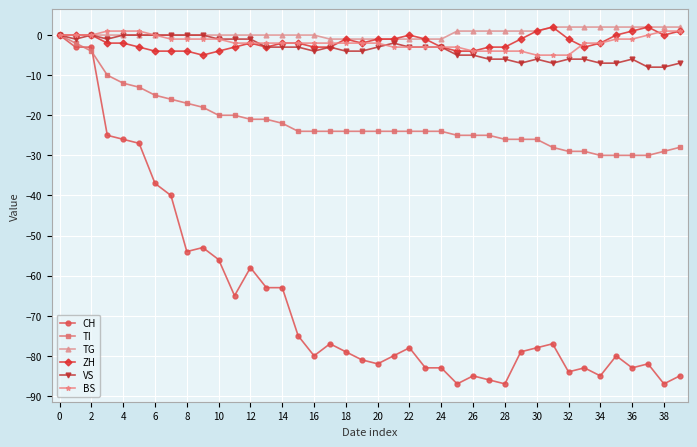

What is the value of the BS point at the 21st from the left?

-2